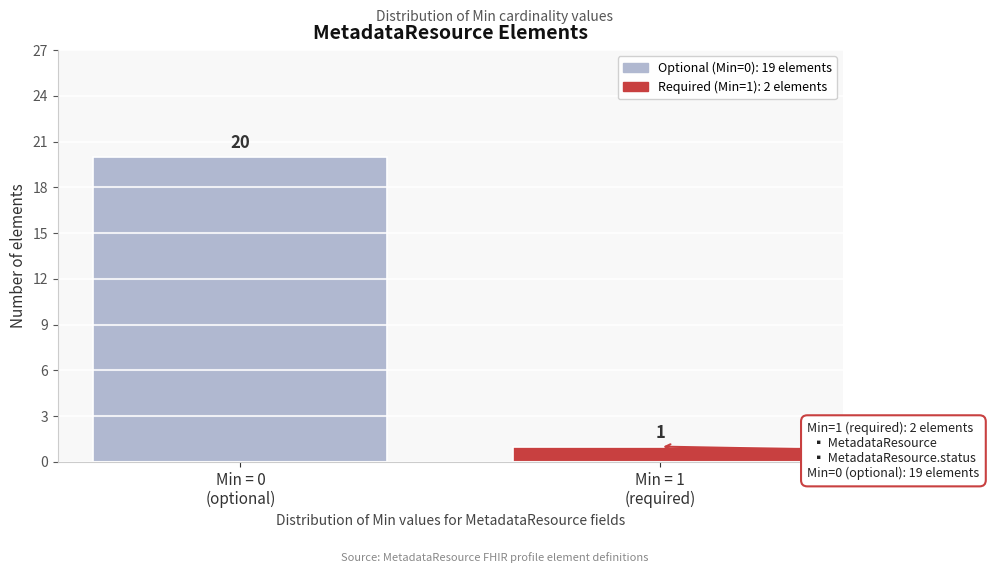

Reading left to right, list all the values displayed in this chart.

20	1